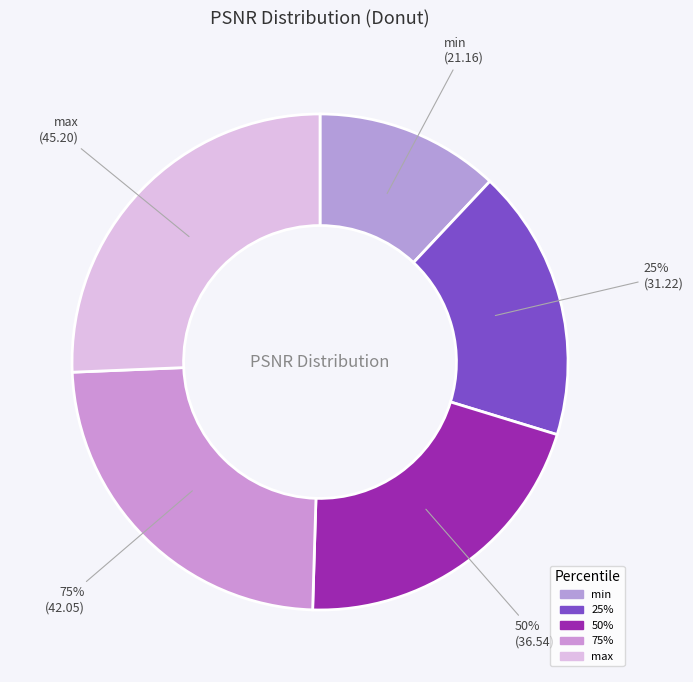

To the nearest percent, what is the average slice percentage?

20%